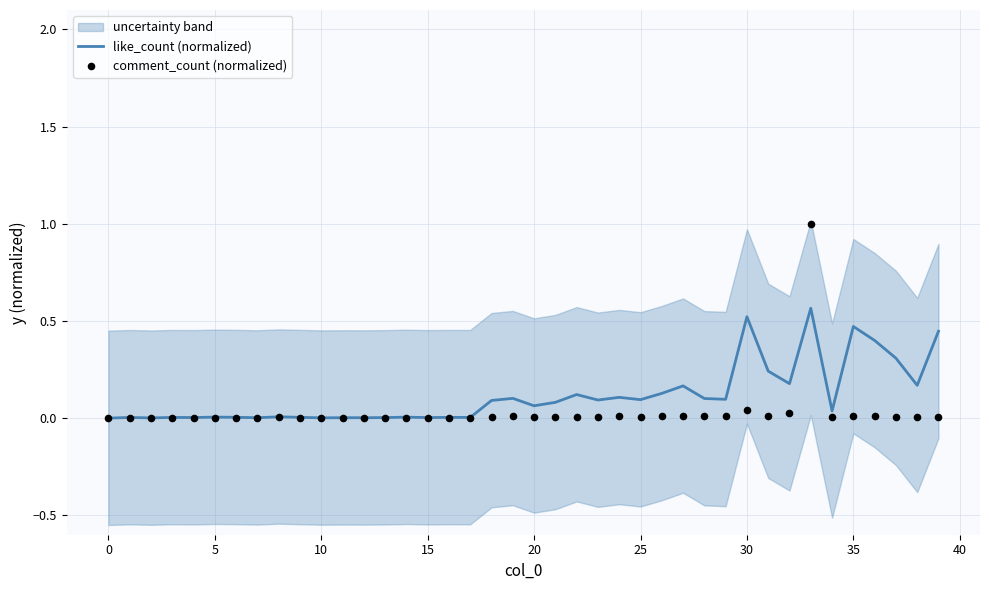

At which category is the sum across all series the highest?

33